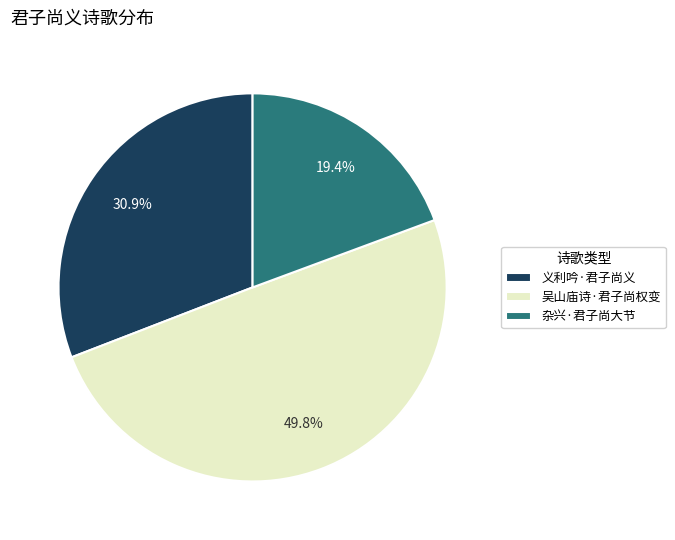

Rank the categories by value from highest to lowest.

吴山庙诗·君子尚权变, 义利吟·君子尚义, 杂兴·君子尚大节